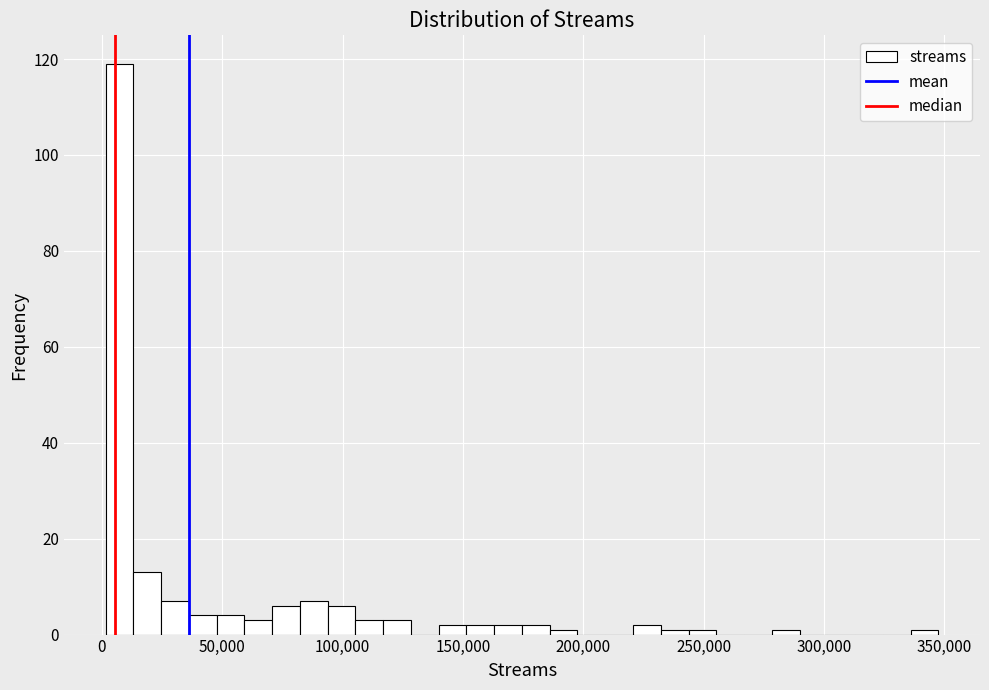

Read against the x-axis, roughly where is the centre of the tallest bar?

5000